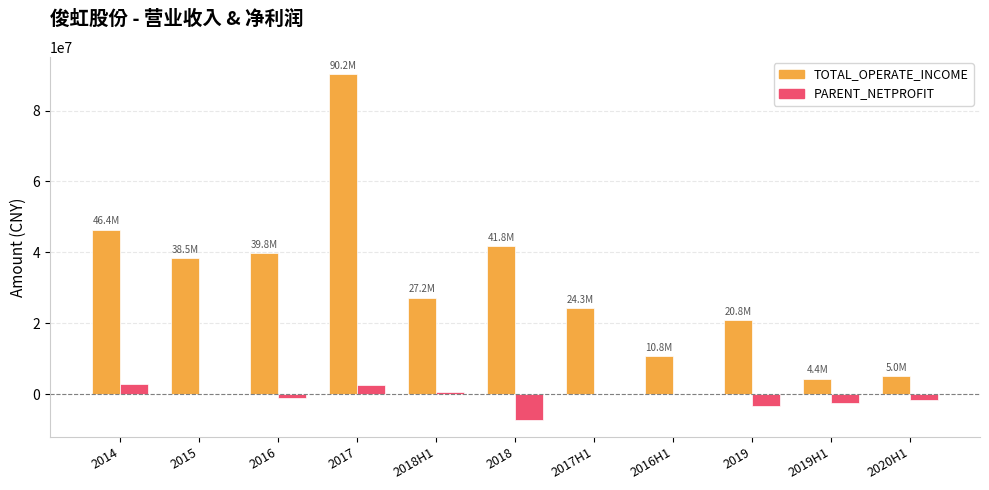

Which label corresponds to the largest value in the chart?

2017